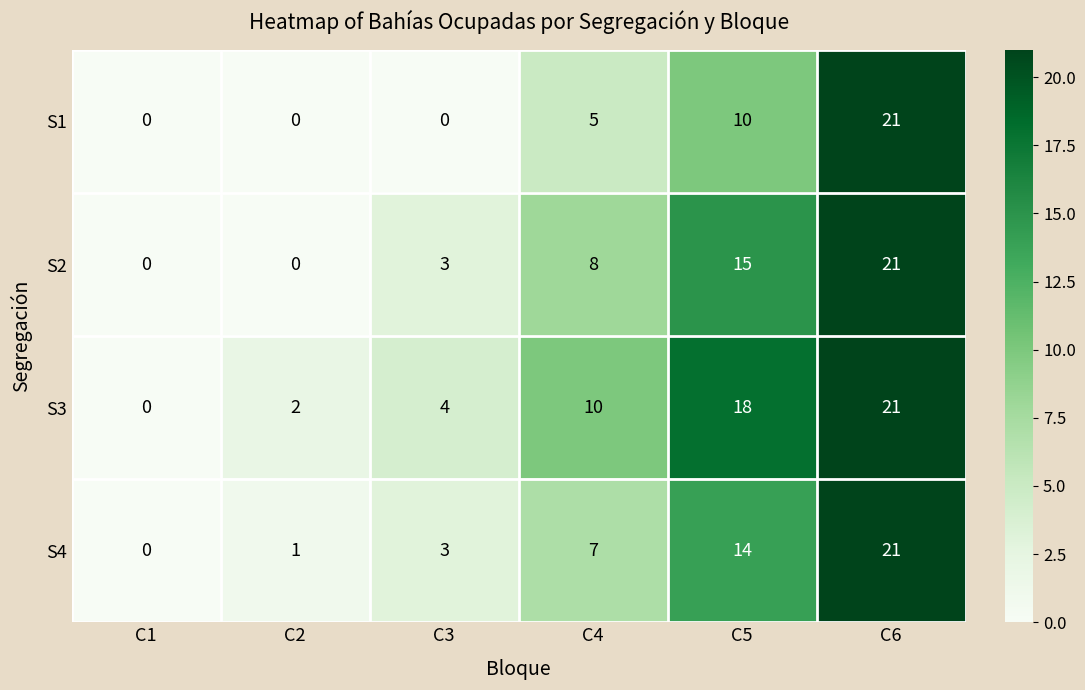

At which category is the sum across all series the highest?

C6